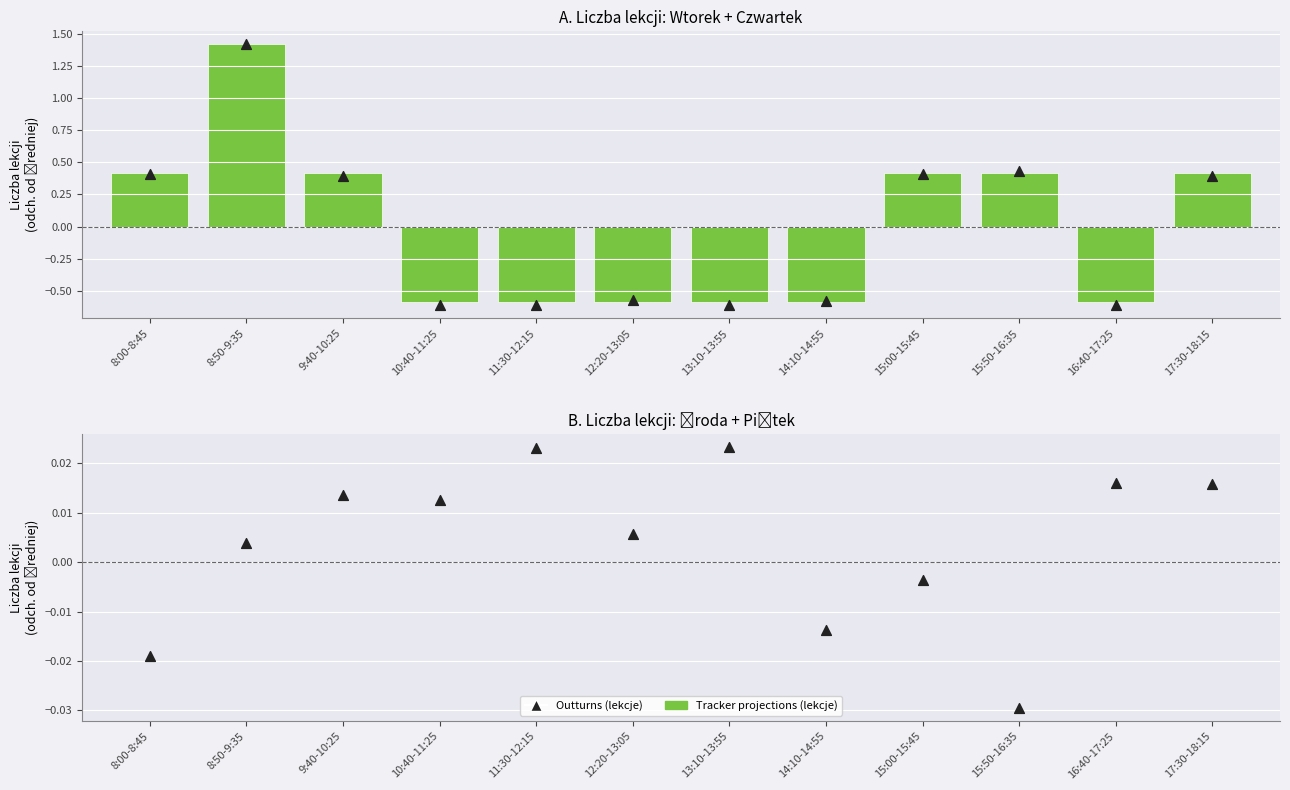

Which series contains the lowest Y value?

Outturns (lekcje)